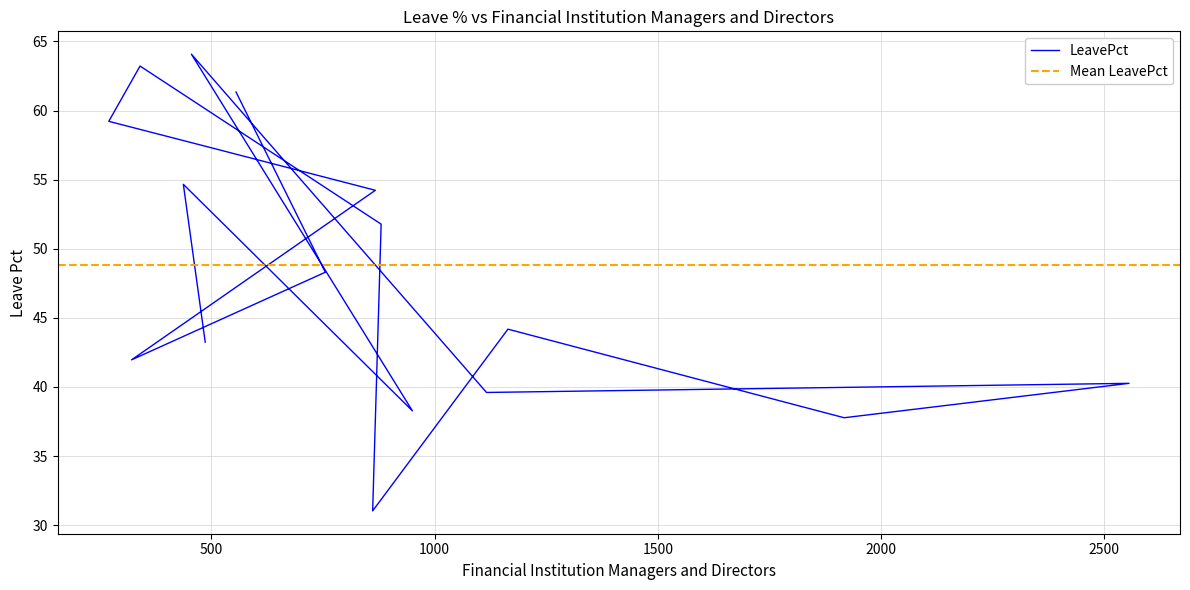

What is the minimum value shown in the chart?

31.0